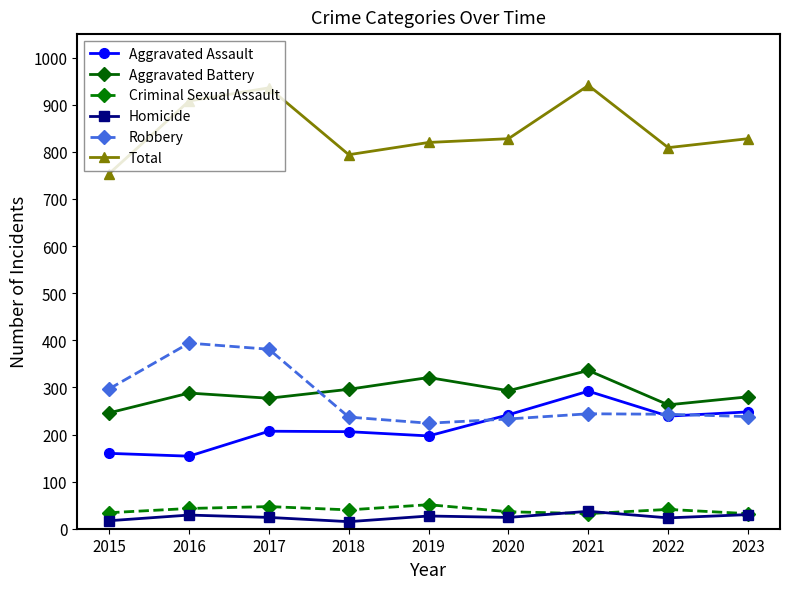

True or false: Homicide and Aggravated Assault cross at least once.

False